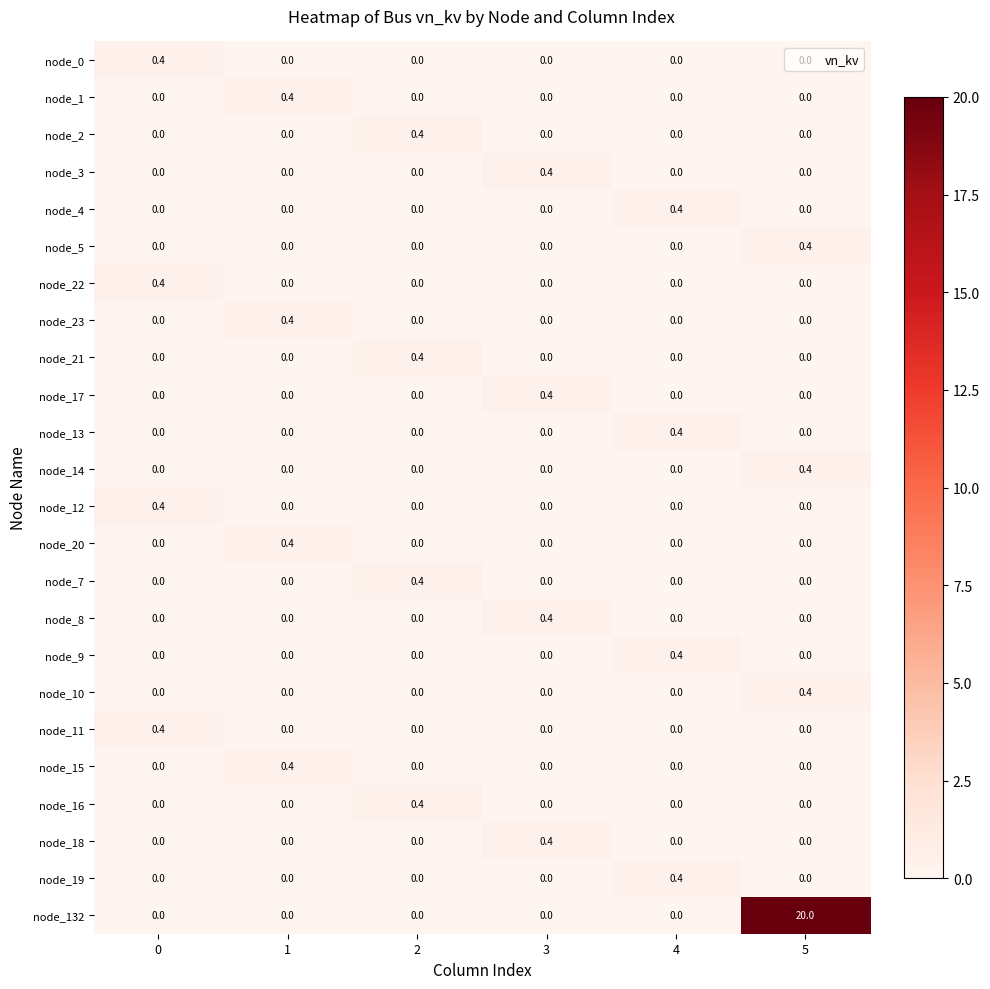

The value of node_4 at 5 is 0.0. True or false?

True